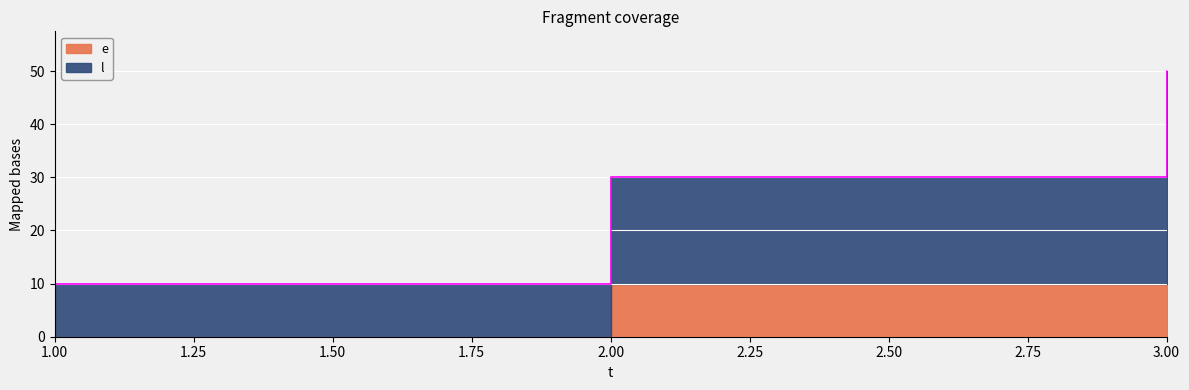

Approximately how many times larger is the value at 2 compared to 3?

0.6